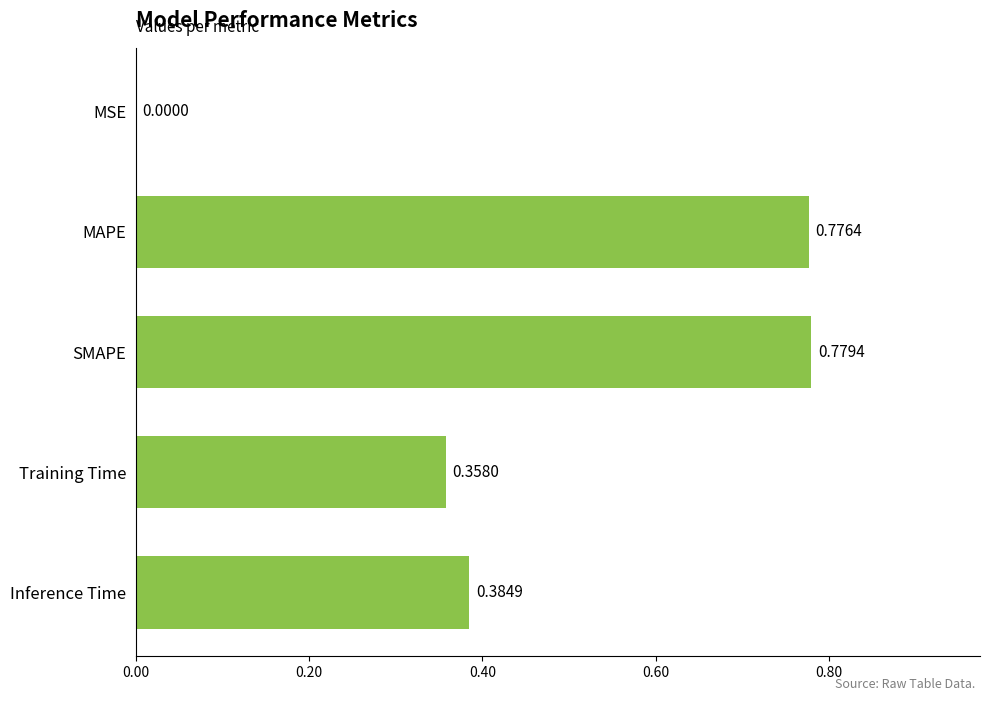

Between MSE and MAPE, which is larger?

MAPE